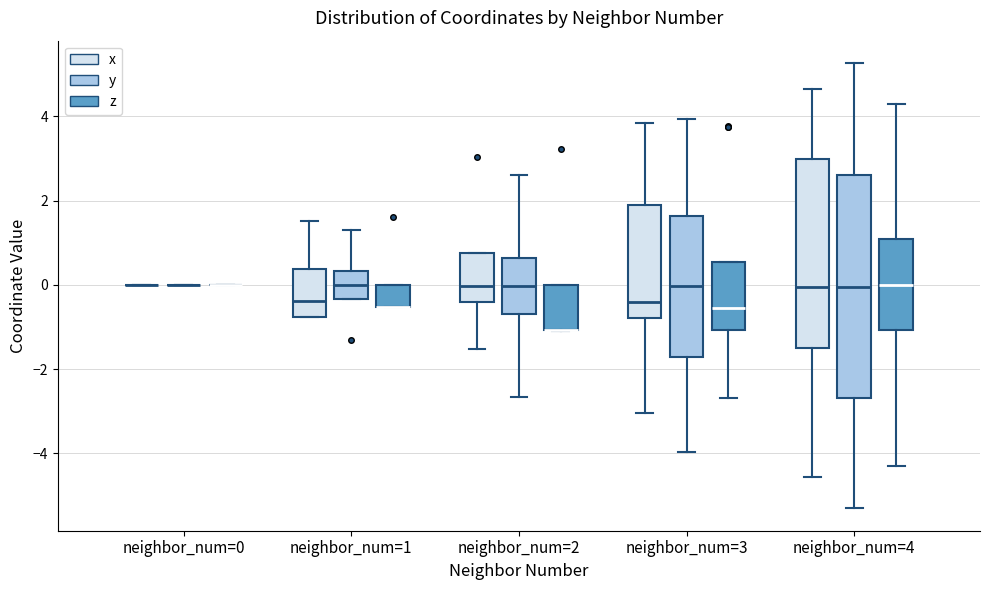

Where does the upper whisker of the box for neighbor_num=4 (y) end on the y-axis? The values are not printed on the chart, so give them approximately, as read against the axis.

5.2